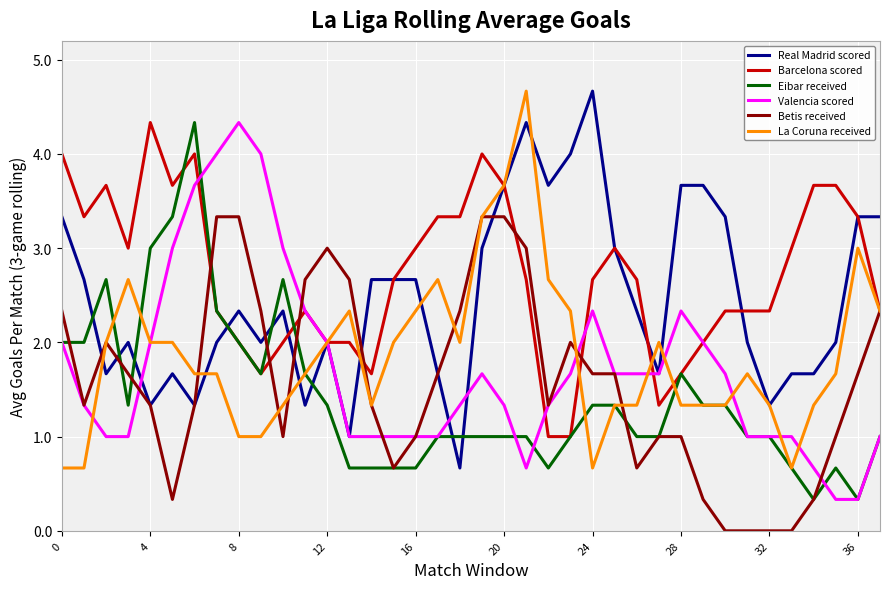

How many times do Real Madrid scored and Eibar received cross each other?

8